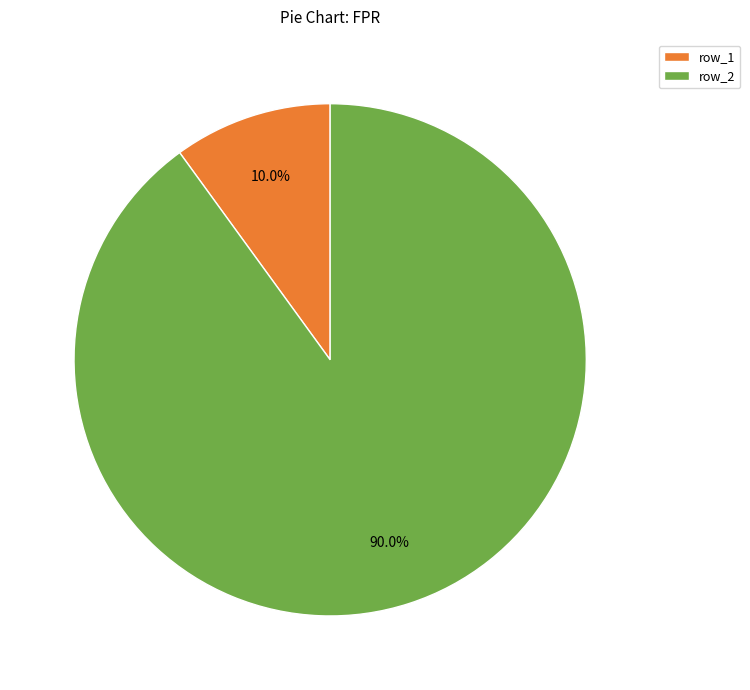

What is the smallest slice in the pie chart?

row_1